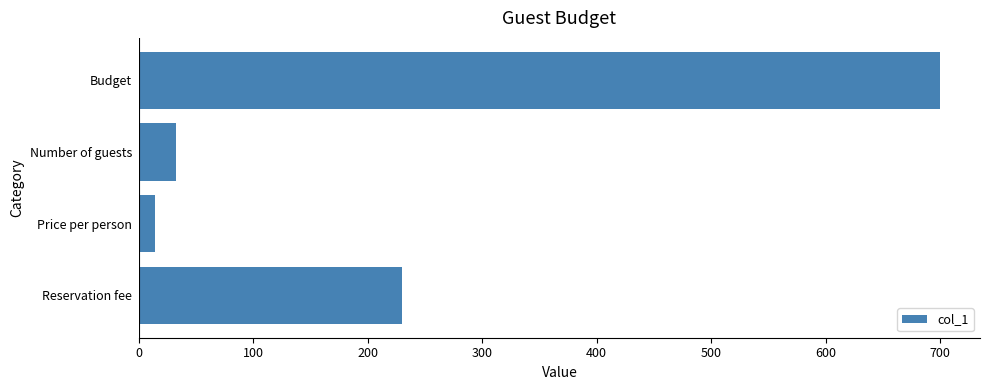

List the labels in order of value, largest first.

Budget, Reservation fee, Number of guests, Price per person